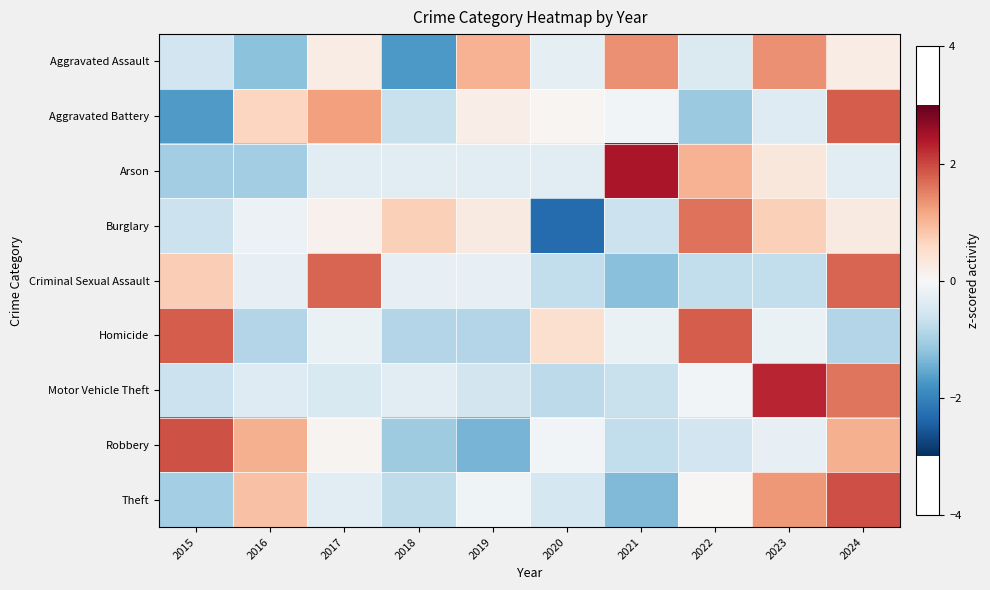

Reading left to right, transcribe all the data shown in this chart.

Aggravated Assault: 2015=-0.6	2016=-1.2	2017=0.2	2018=-1.7	2019=1.0	2020=-0.3	2021=1.4	2022=-0.4	2023=1.4	2024=0.2
Aggravated Battery: 2015=-1.7	2016=0.6	2017=1.2	2018=-0.7	2019=0.2	2020=0.1	2021=-0.1	2022=-1.1	2023=-0.4	2024=1.8
Arson: 2015=-1.0	2016=-1.0	2017=-0.3	2018=-0.3	2019=-0.3	2020=-0.3	2021=2.4	2022=1.0	2023=0.3	2024=-0.3
Burglary: 2015=-0.6	2016=-0.2	2017=0.1	2018=0.7	2019=0.3	2020=-2.3	2021=-0.6	2022=1.6	2023=0.7	2024=0.3
Criminal Sexual Assault: 2015=0.7	2016=-0.2	2017=1.7	2018=-0.2	2019=-0.2	2020=-0.7	2021=-1.2	2022=-0.7	2023=-0.7	2024=1.7
Homicide: 2015=1.8	2016=-0.9	2017=-0.2	2018=-0.9	2019=-0.9	2020=0.5	2021=-0.2	2022=1.8	2023=-0.2	2024=-0.9
Motor Vehicle Theft: 2015=-0.6	2016=-0.4	2017=-0.5	2018=-0.3	2019=-0.6	2020=-0.8	2021=-0.7	2022=-0.1	2023=2.3	2024=1.6
Robbery: 2015=1.9	2016=1.1	2017=0.1	2018=-1.1	2019=-1.4	2020=-0.1	2021=-0.7	2022=-0.6	2023=-0.2	2024=1.1
Theft: 2015=-1.0	2016=0.9	2017=-0.4	2018=-0.8	2019=-0.1	2020=-0.5	2021=-1.3	2022=0.0	2023=1.3	2024=1.9